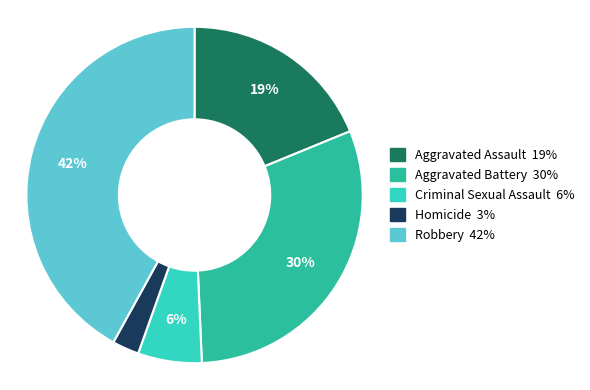

What is the smallest slice in the pie chart?

Homicide